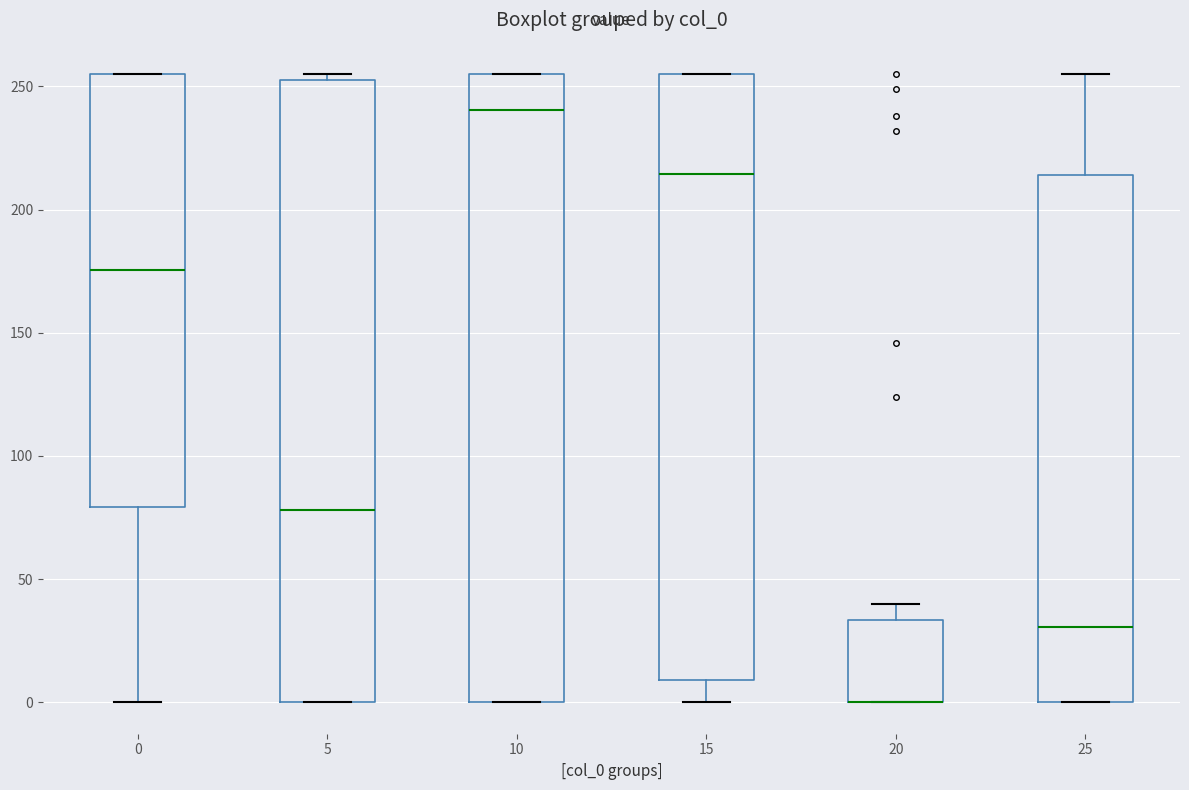

Where is the lower edge of the box at x = 15 on the y-axis? The values are not printed on the chart, so give them approximately, as read against the axis.

10